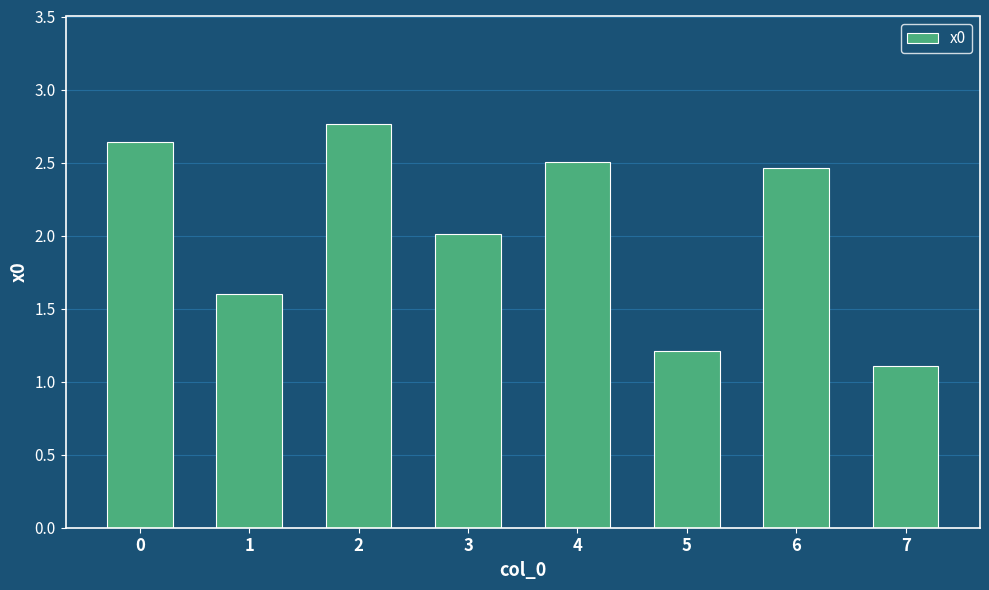

Between 5 and 3, which is larger?

3